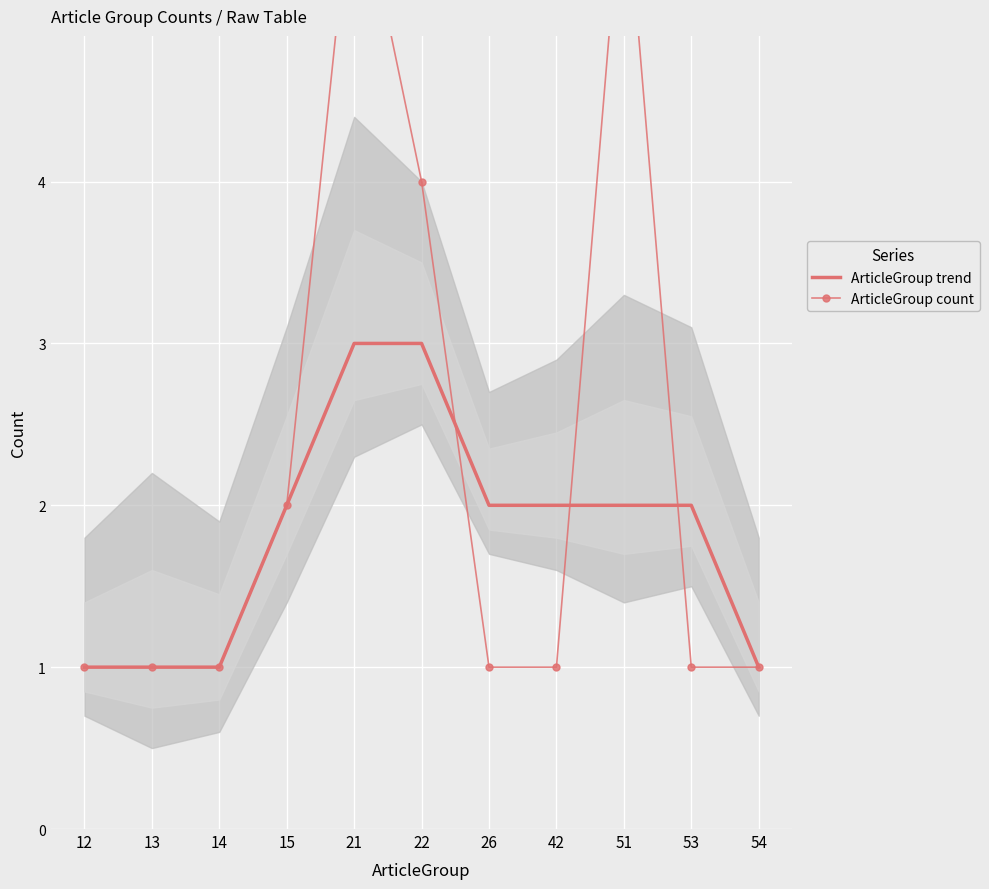

Where is ArticleGroup count nearest to the value 3?

15